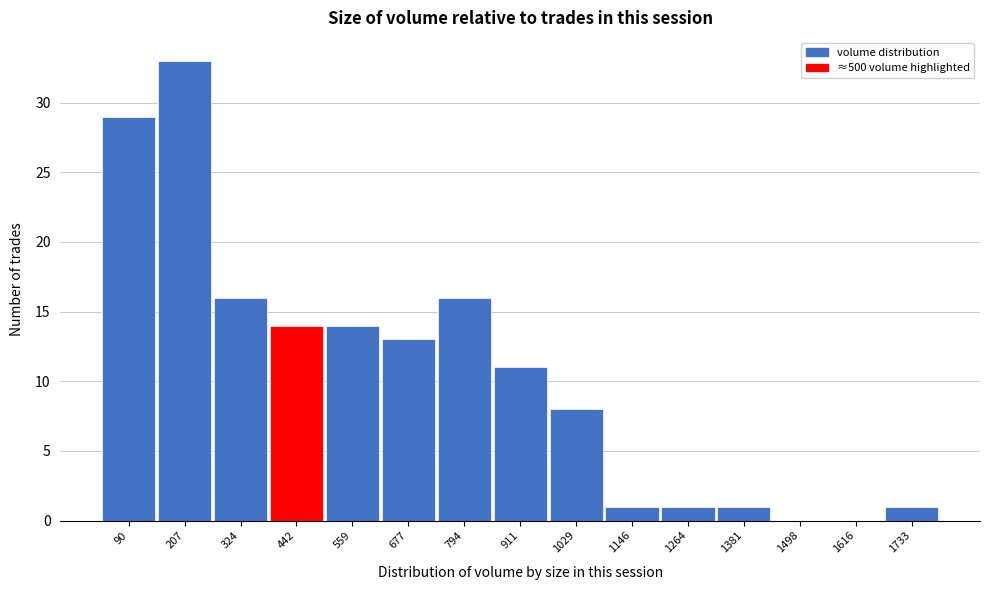

Reading right to left, list all the values displayed in this chart.

1733=1	1616=0	1498=0	1381=1	1264=1	1146=1	1029=8	911=11	794=16	677=13	559=14	442=14	324=16	207=33	90=29